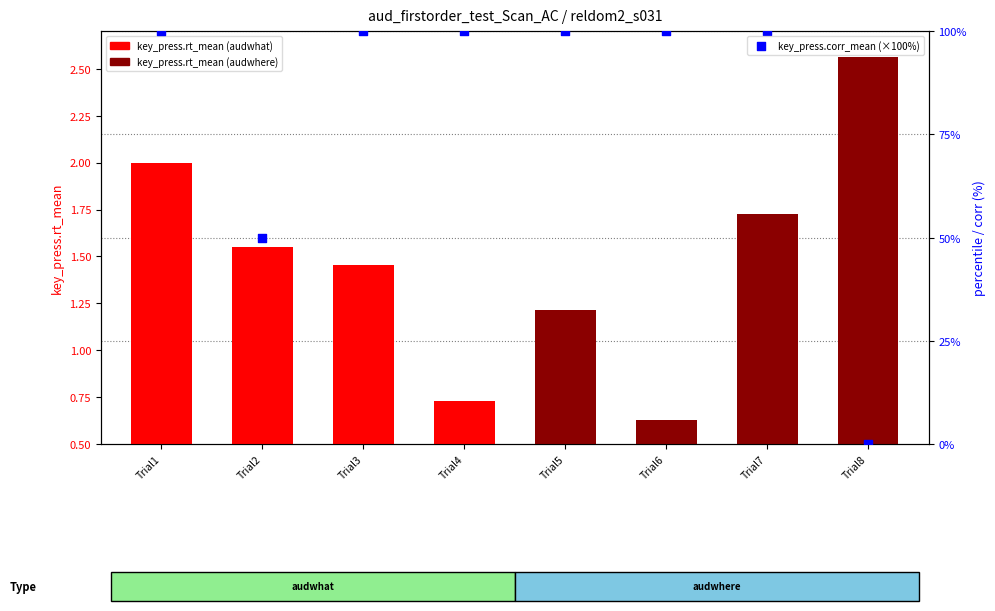

At how many categories does at least one series exceed 95?

6